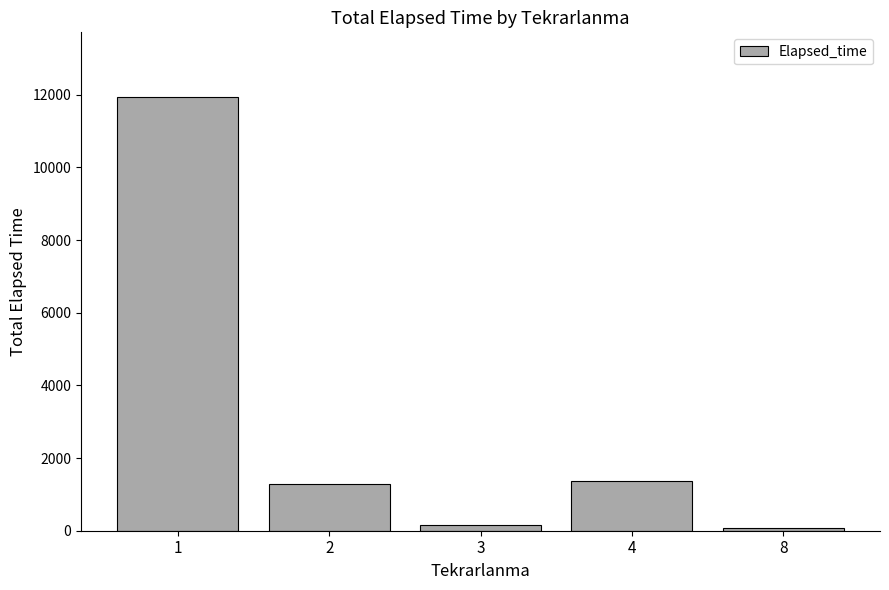

Is it true that the value at 8 is 80?

True